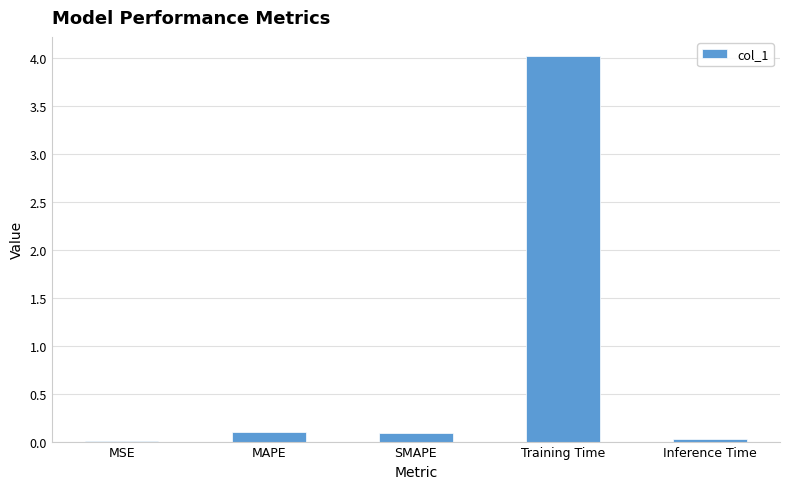

True or false: the data shows 0.0 at MSE.

True